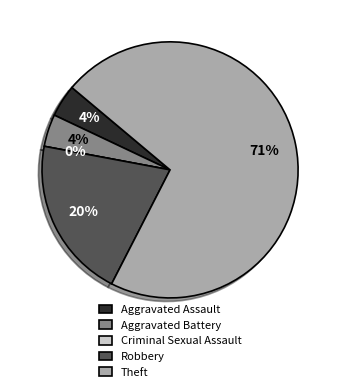

Which has a higher value, Criminal Sexual Assault or Theft?

Theft